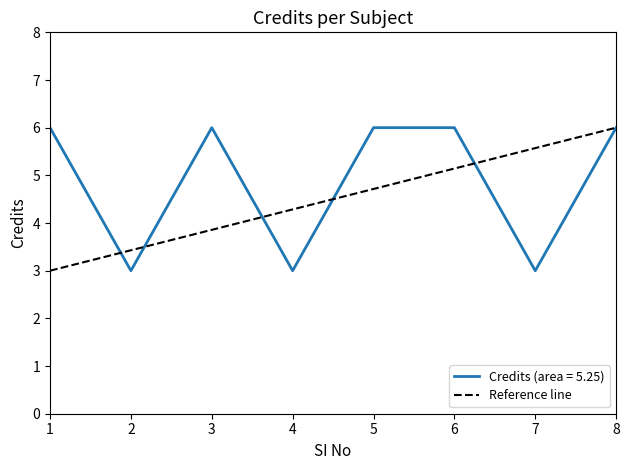

The value of Credits (area = 5.25) at 2 is 2. True or false?

False